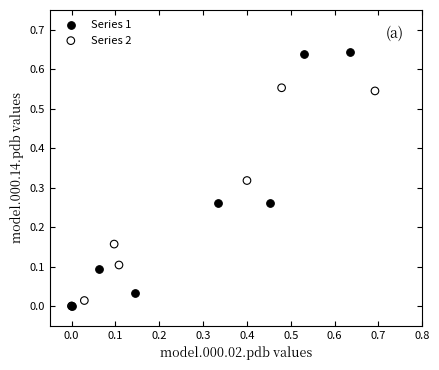

Which series has the largest Y range (max minus min)?

Series 1